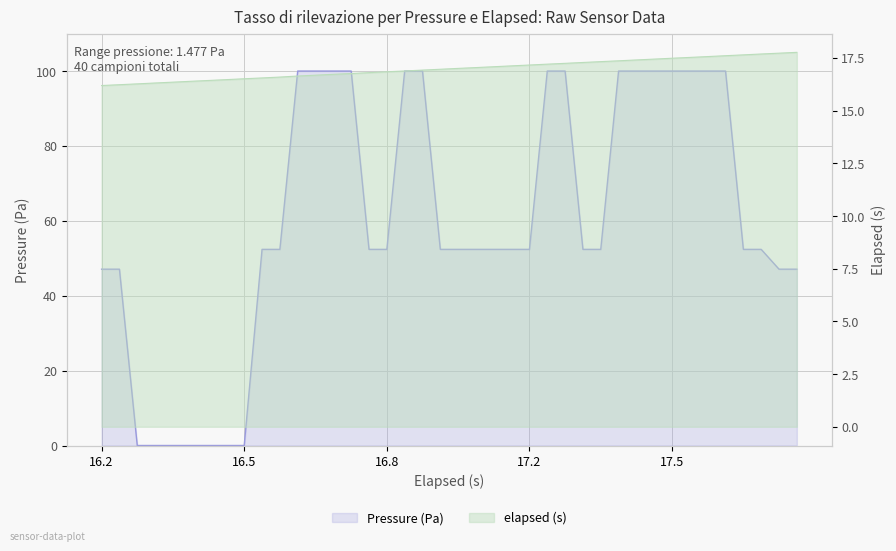

What is the total value across all series at 37?

70.1